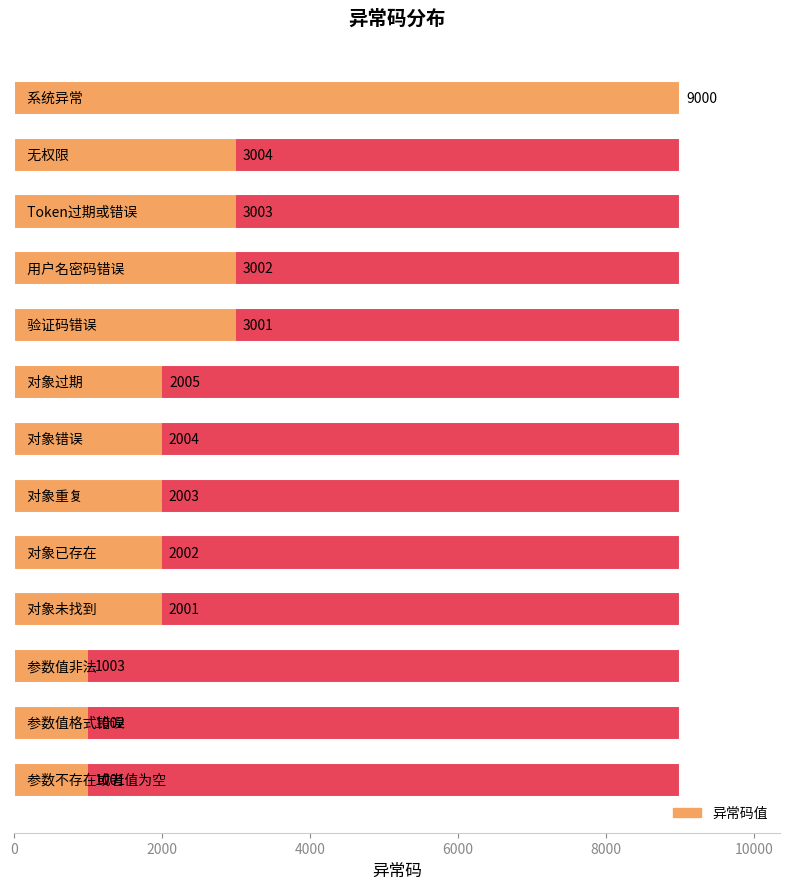

What is the minimum value shown in the chart?

1001